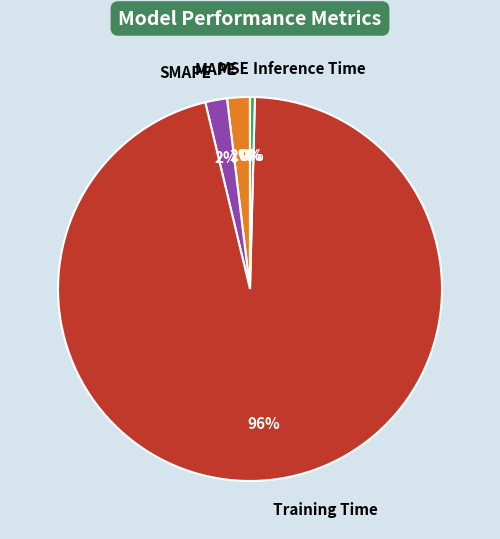

Combined, do SMAPE and Training Time account for over 50%?

Yes